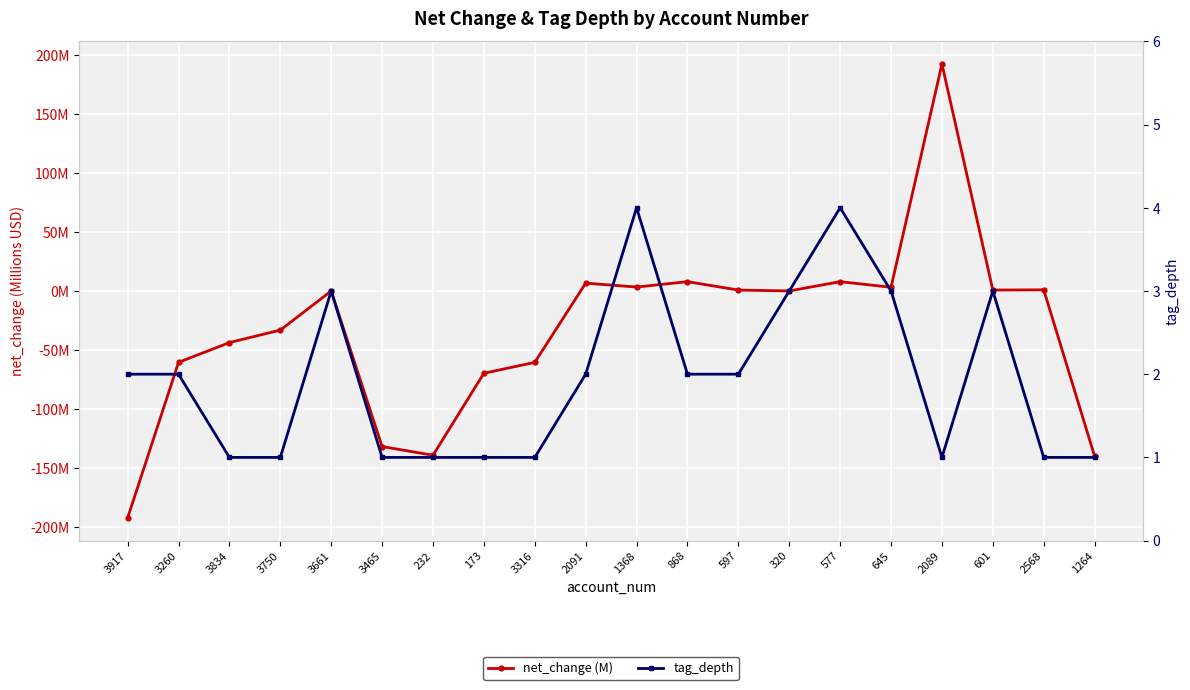

How many categories are shown in the chart?

20